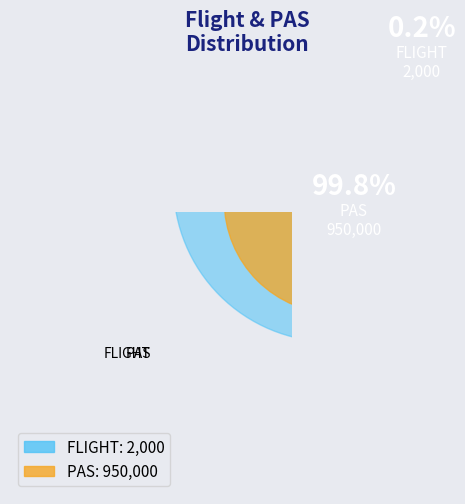

Which slice is the largest?

PAS